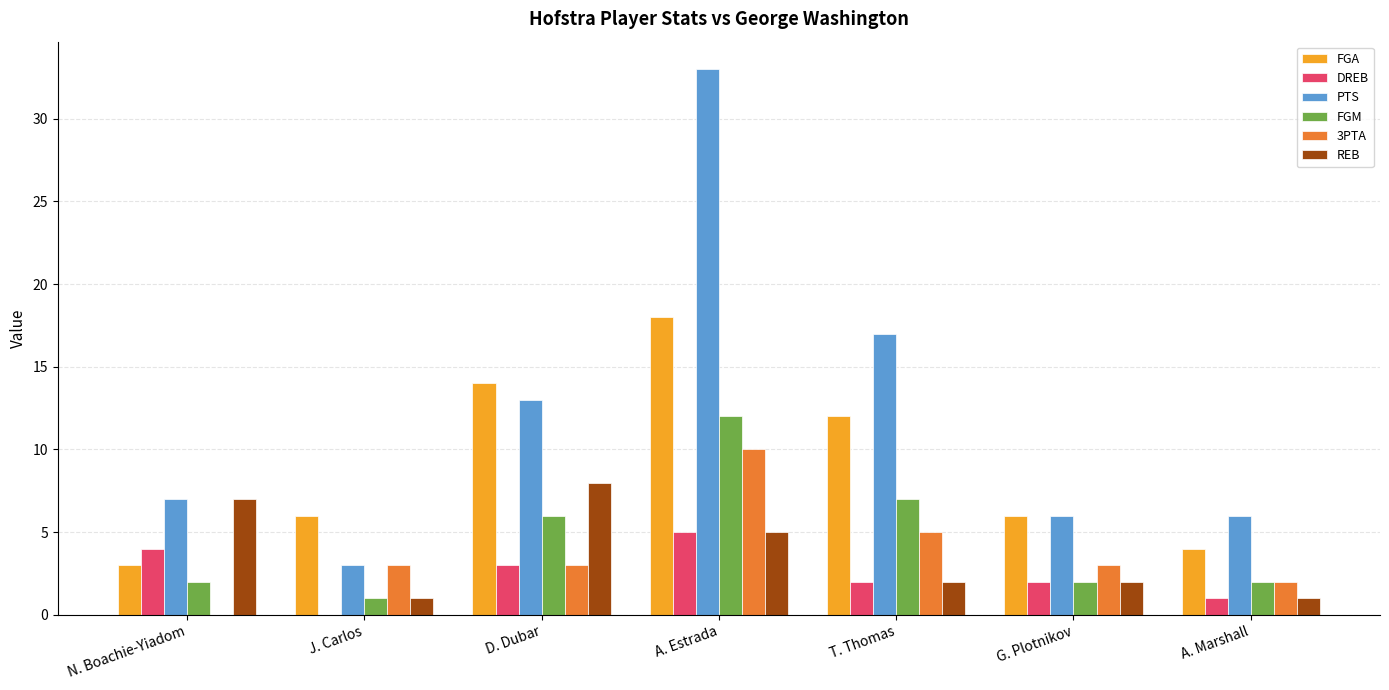

How many REB values are between 1 and 7?

6